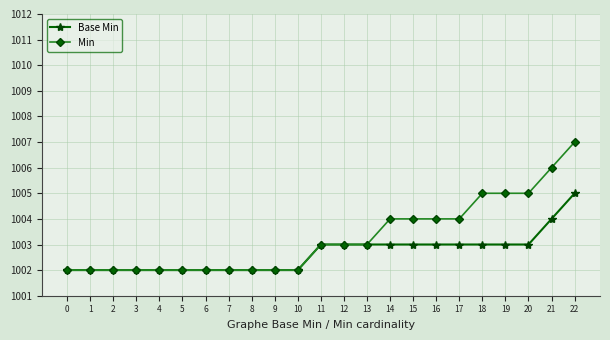

The value of Min at 10 is 1664. True or false?

False